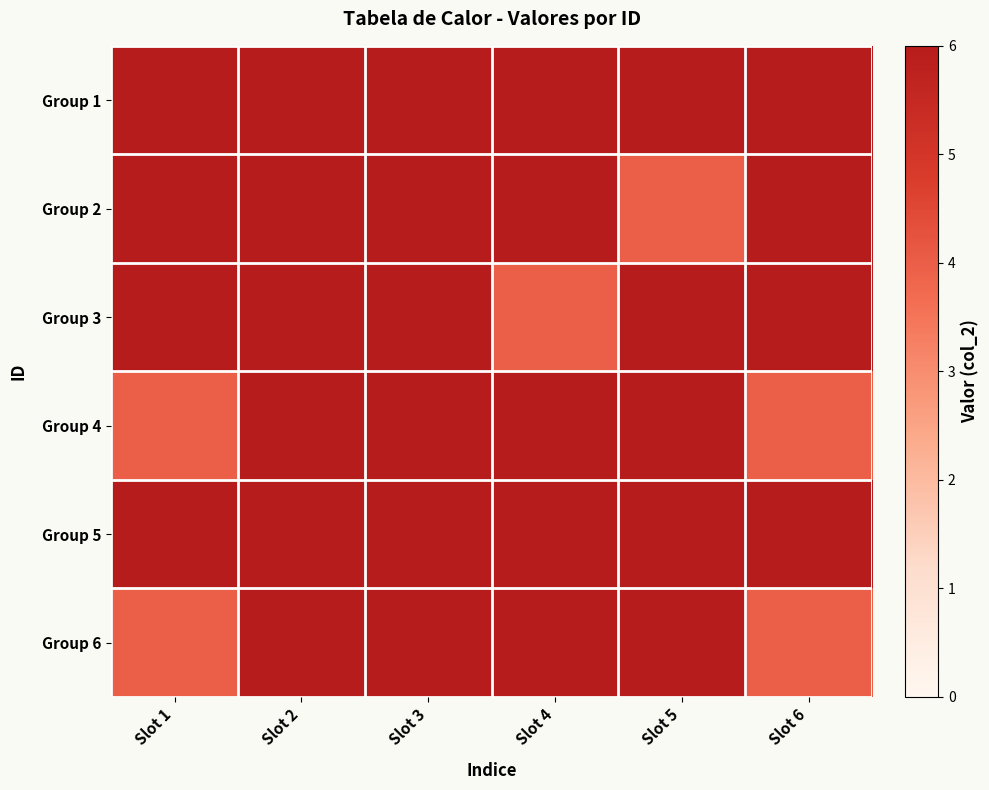

Which series has the largest total across all categories?

Group 1